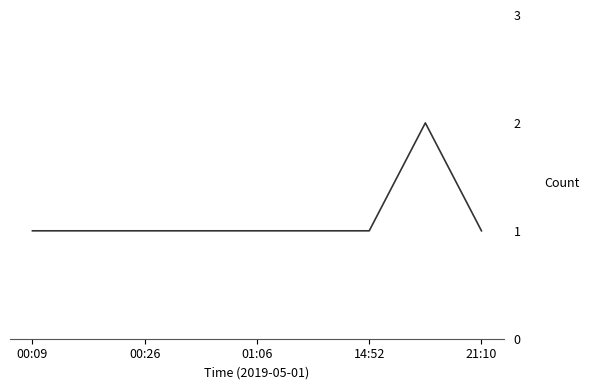

Is this an area chart (filled region under the line)?

No